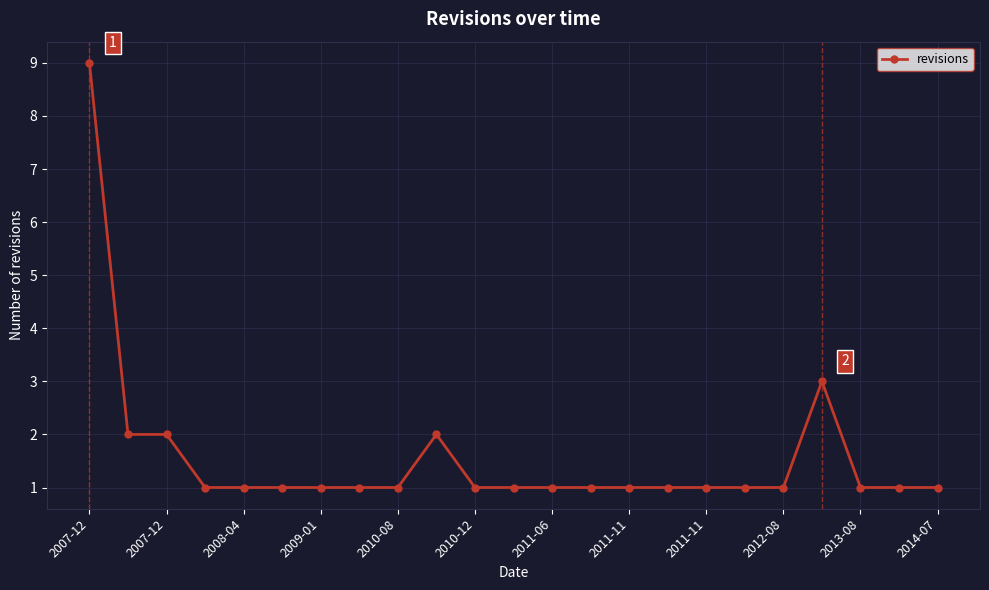

True or false: the data has more than 0 interior local peaks.

True